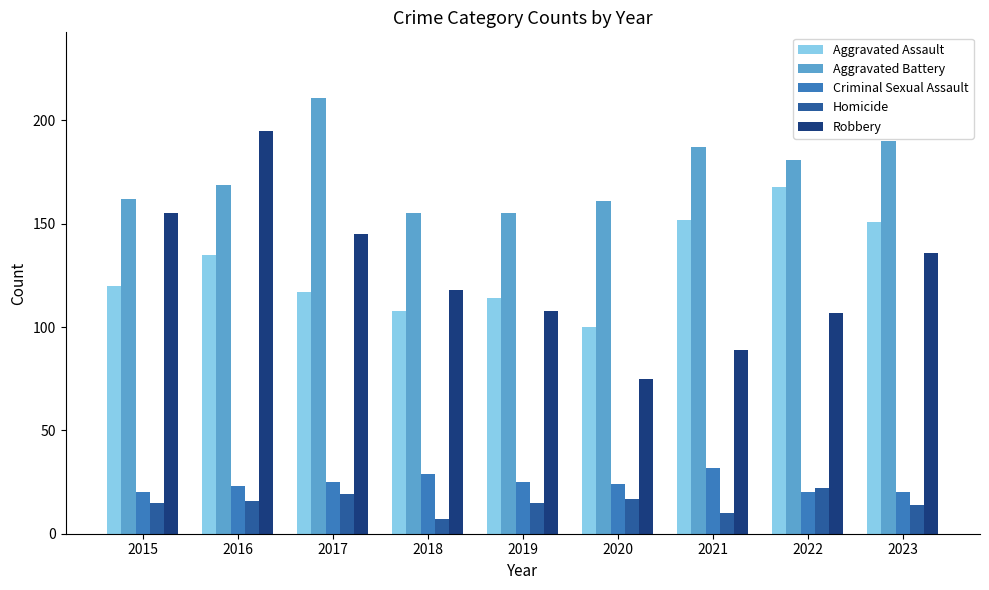

What is the value of the Criminal Sexual Assault bar at the 1st from the left?

20